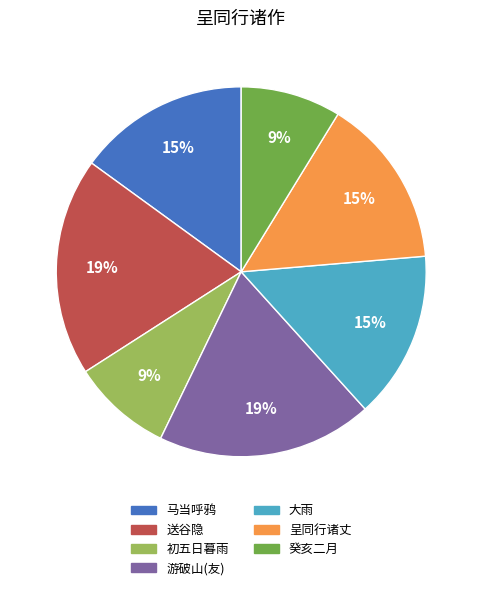

To the nearest percent, what is the difference between the largest and smallest slice percentages?

10%